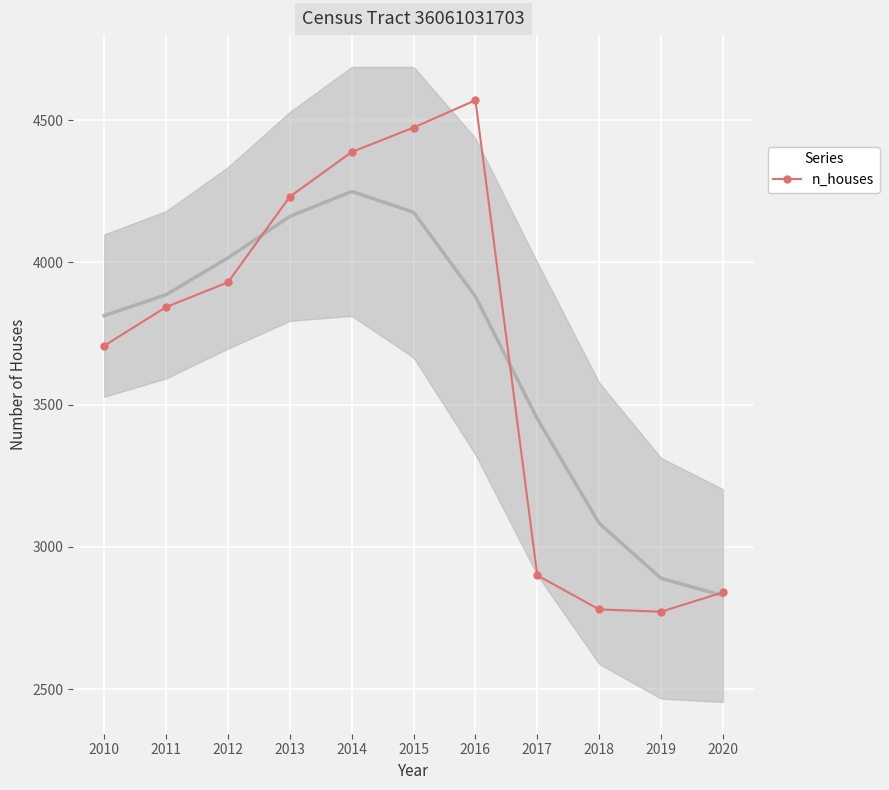

What is the change in value from 2015 to 2016?

+96